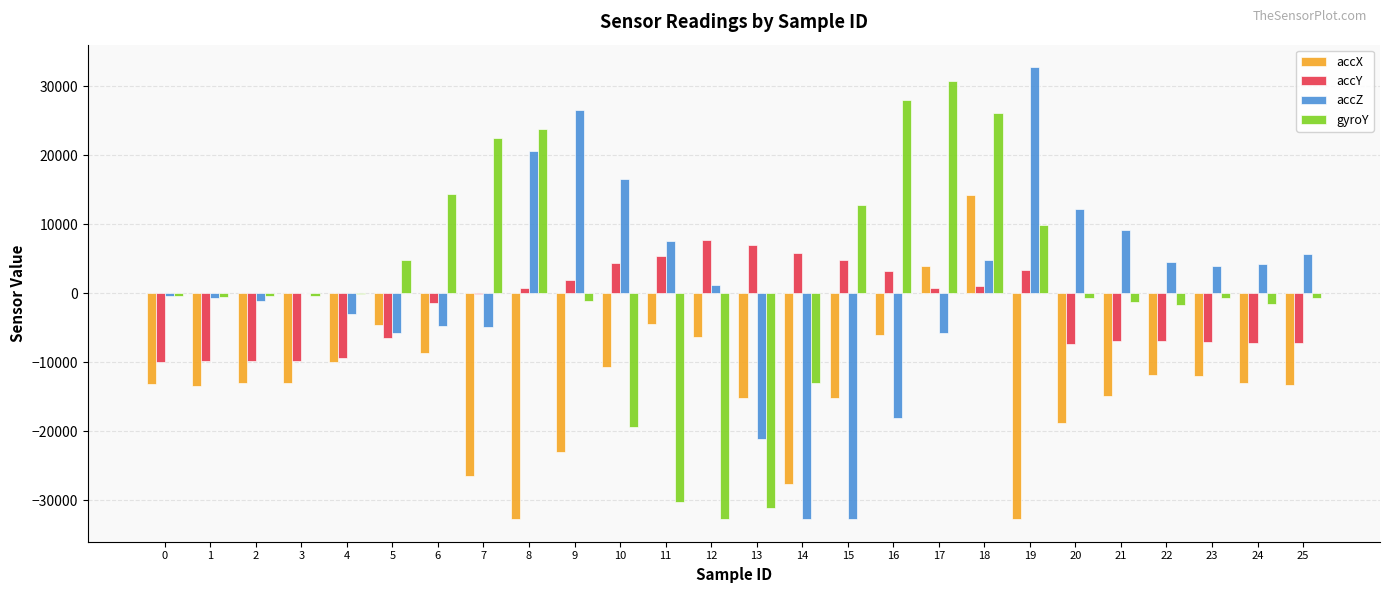

What is the sum of all accY values?

-53424